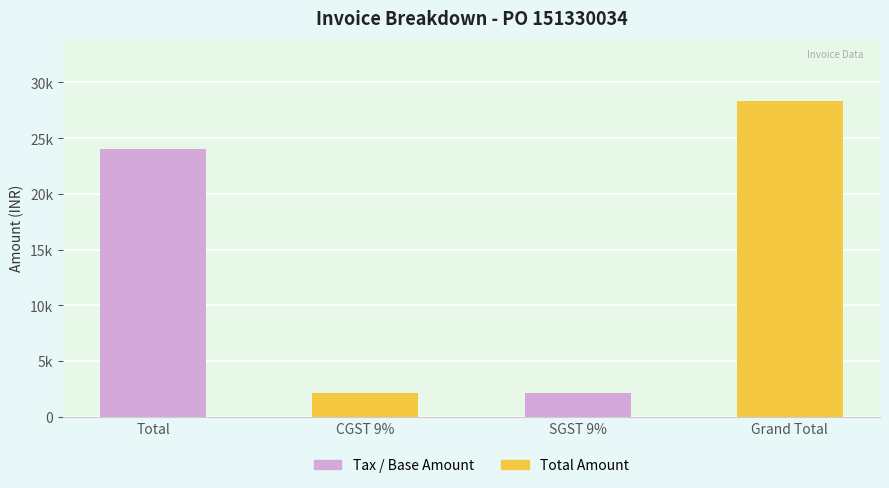

Reading left to right, transcribe all the data shown in this chart.

Total=24000	CGST 9%=2160	SGST 9%=2160	Grand Total=28320